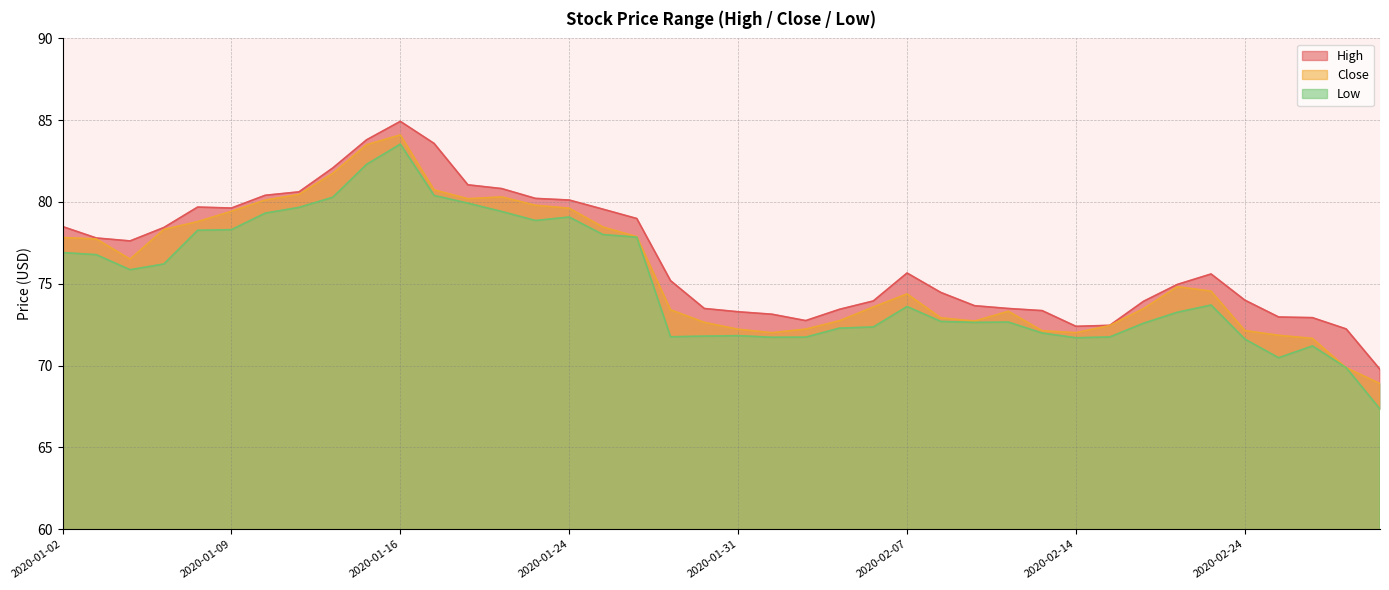

True or false: Low and High intersect in this chart.

False